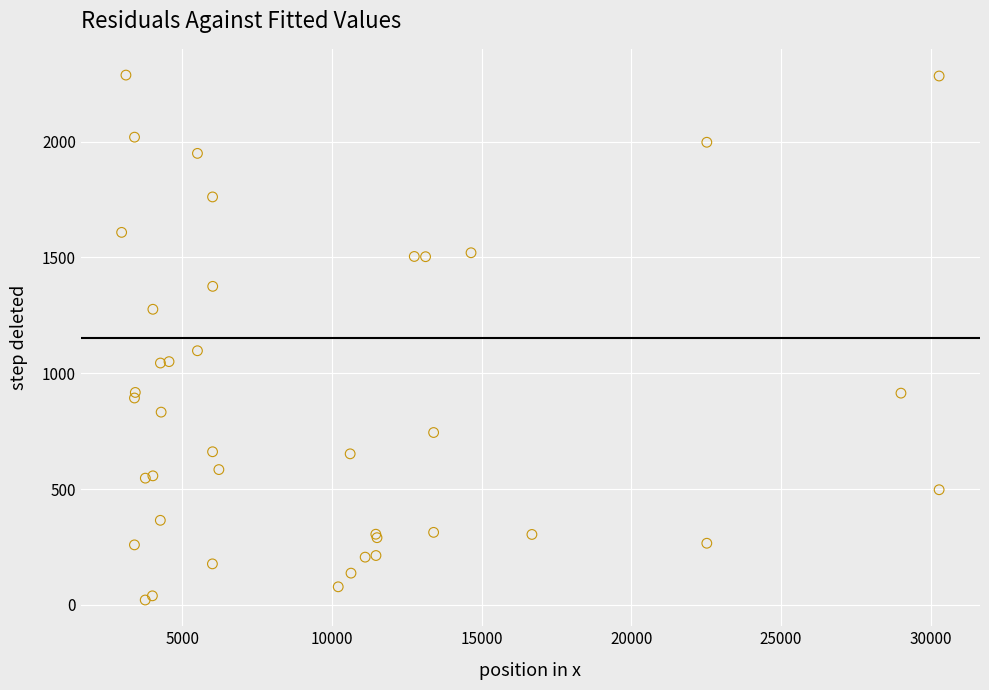

What Y value in the scatter plot is closest to 1154?

1097